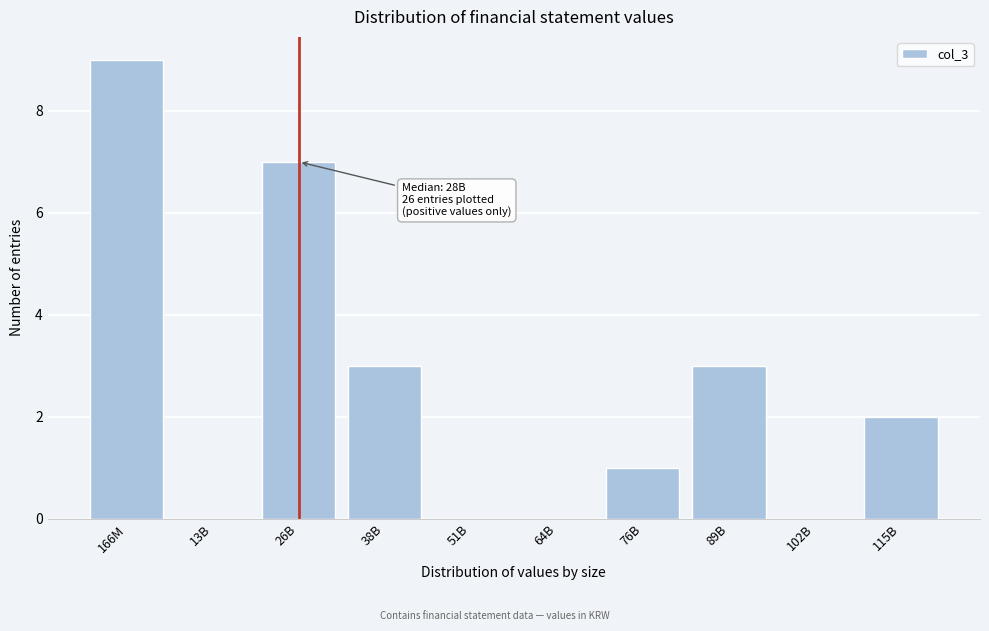

Reading left to right, list all the values displayed in this chart.

166M=9	13B=0	26B=7	38B=3	51B=0	64B=0	76B=1	89B=3	102B=0	115B=2